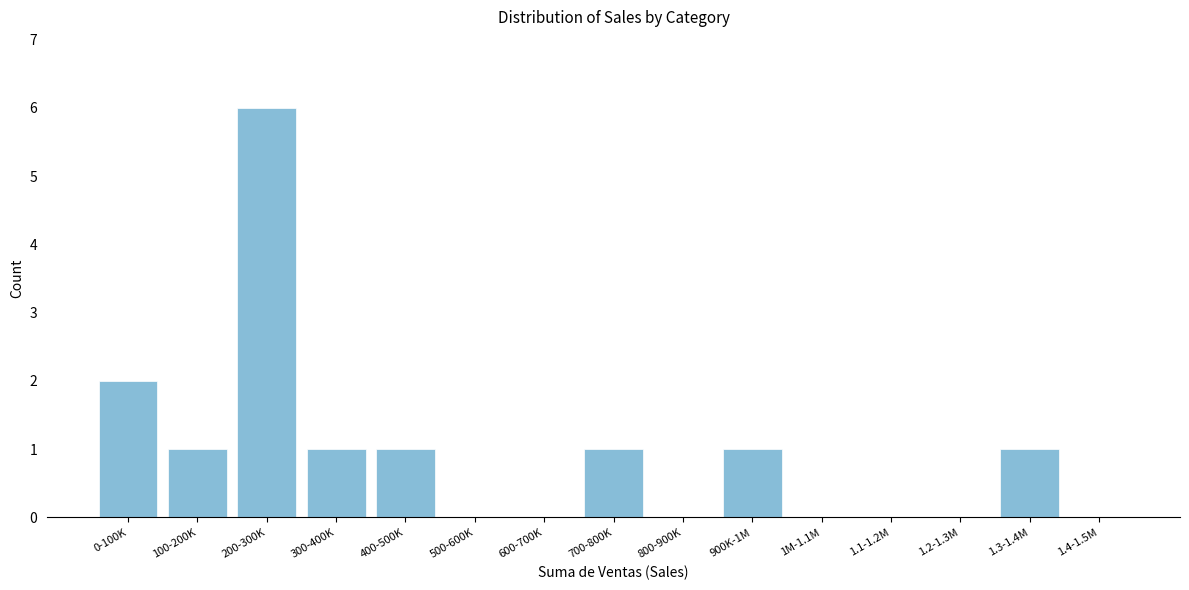

Reading left to right, transcribe all the data shown in this chart.

0-100K=2	100-200K=1	200-300K=6	300-400K=1	400-500K=1	500-600K=0	600-700K=0	700-800K=1	800-900K=0	900K-1M=1	1M-1.1M=0	1.1-1.2M=0	1.2-1.3M=0	1.3-1.4M=1	1.4-1.5M=0